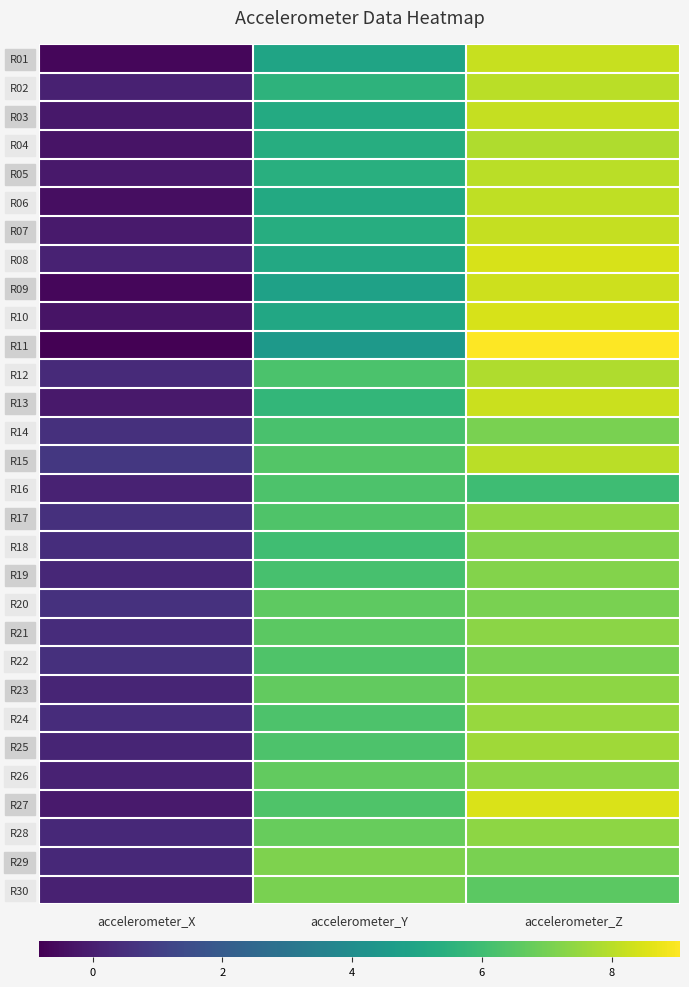

Rank the series by their maximum value, from highest to lowest.

R11, R27, R08, R10, R09, R13, R01, R03, R07, R06, R02, R15, R05, R12, R04, R25, R24, R23, R17, R28, R21, R26, R19, R18, R29, R22, R30, R14, R20, R16